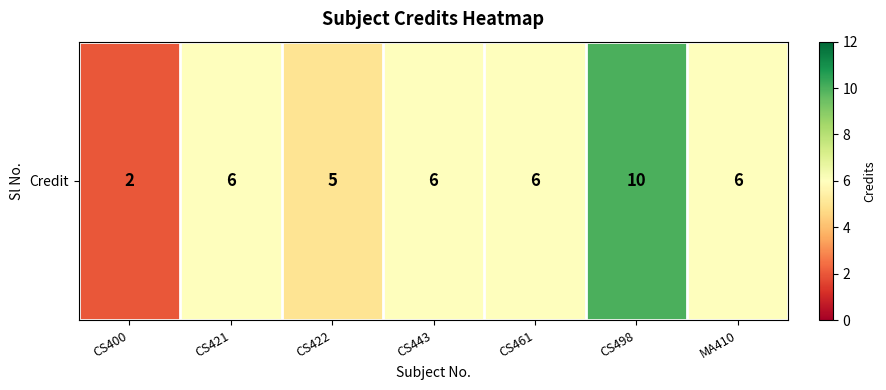

Rank the categories by value from highest to lowest.

CS498, CS421, CS443, CS461, MA410, CS422, CS400